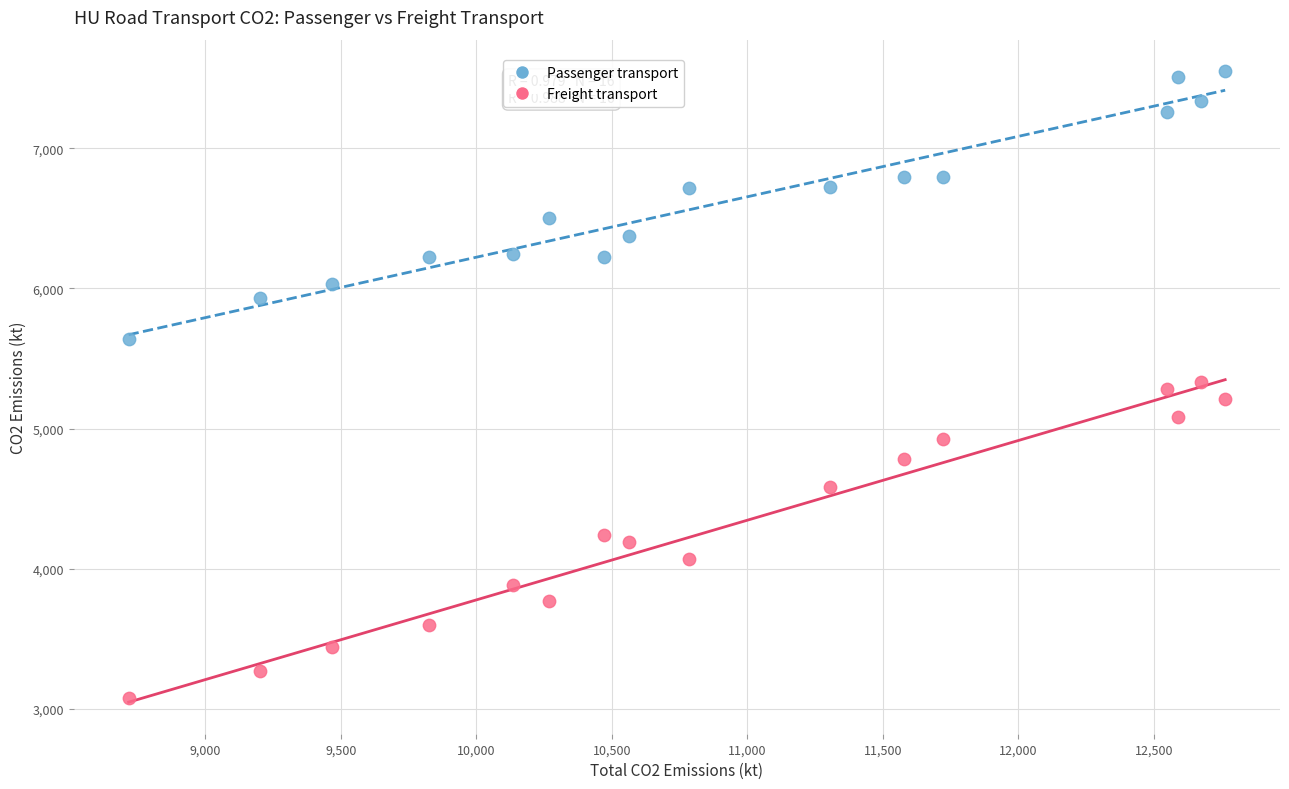

Which series contains the lowest Y value?

Freight transport